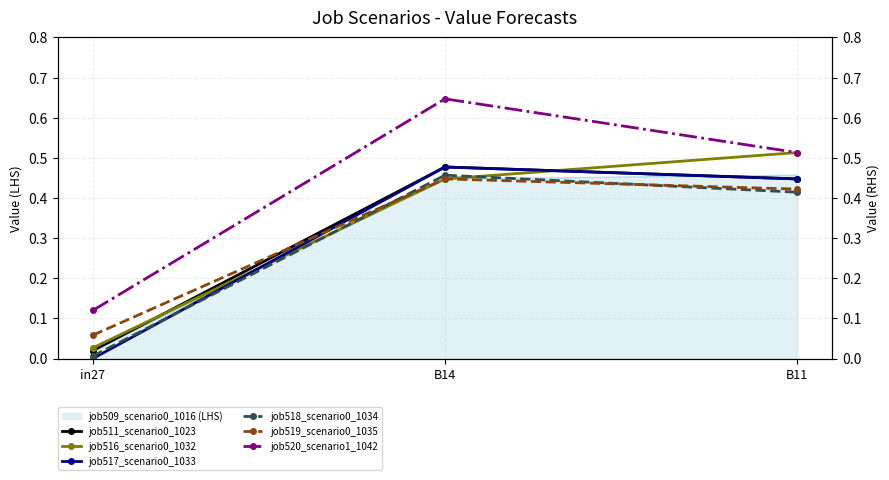

Is the value of job519_scenario0_1035 at B11 greater than the value of job516_scenario0_1032 at B14?

No